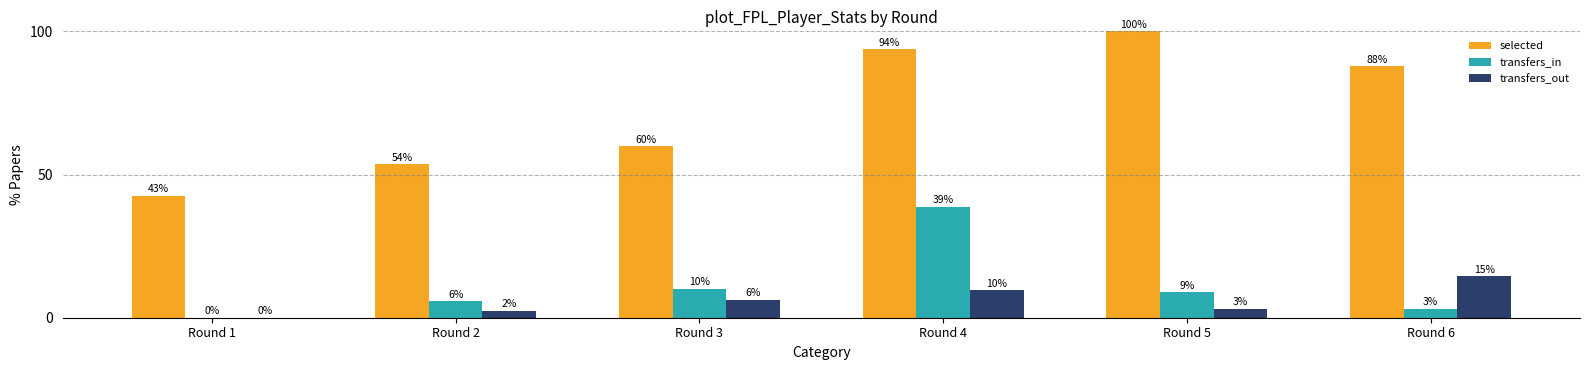

What are all the series names shown in the legend?

selected, transfers_in, transfers_out